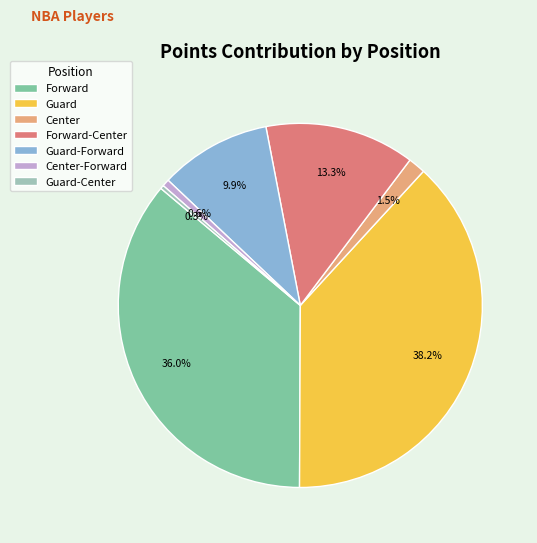

Count the number of slices in the pie.

7